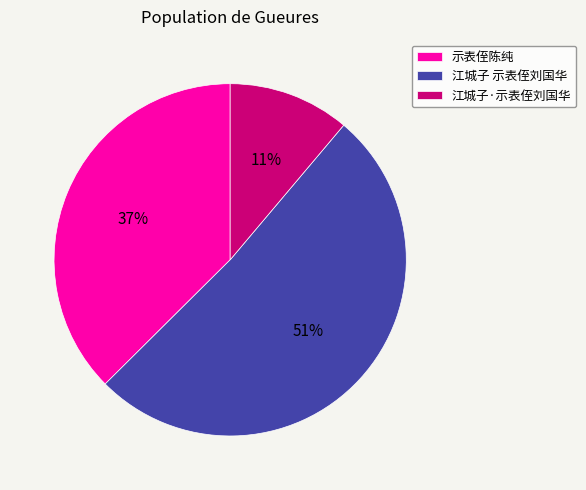

How many segments does this pie chart have?

3